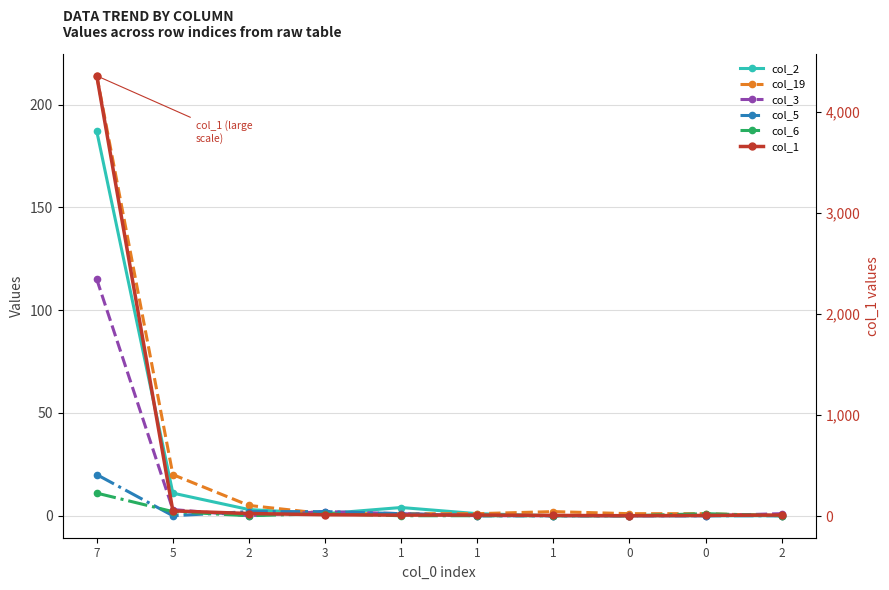

Is it true that col_2 equals 60 at 1?

False